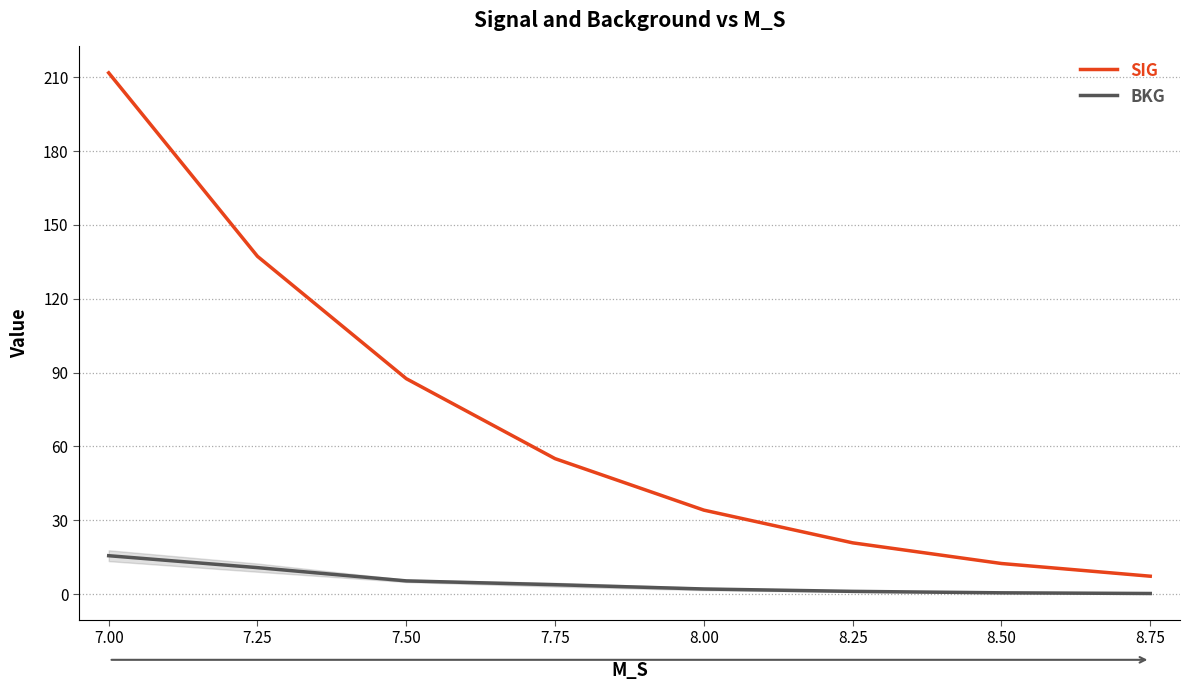

What is the difference between the second highest and second lowest values in the SIG series?

124.8